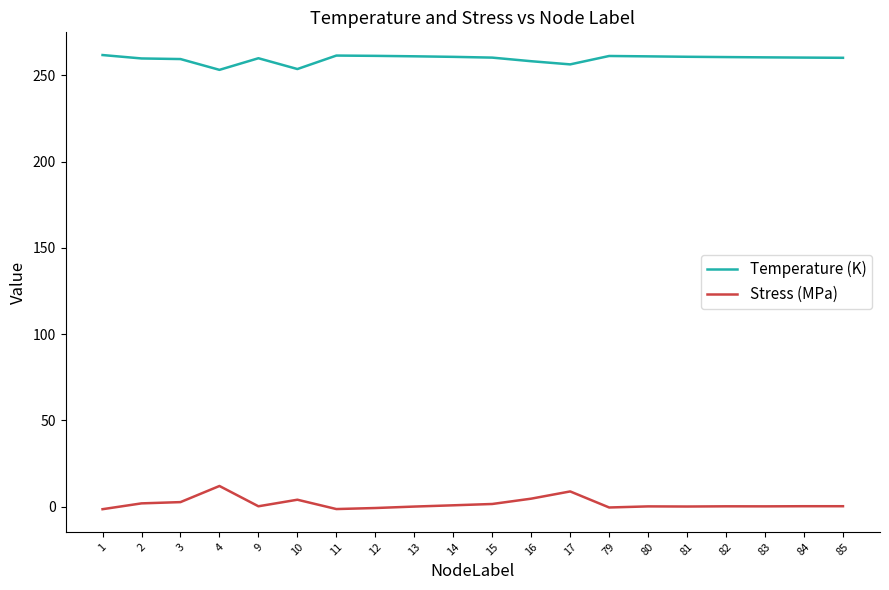

True or false: Temperature (K) and Stress (MPa) cross at least once.

False